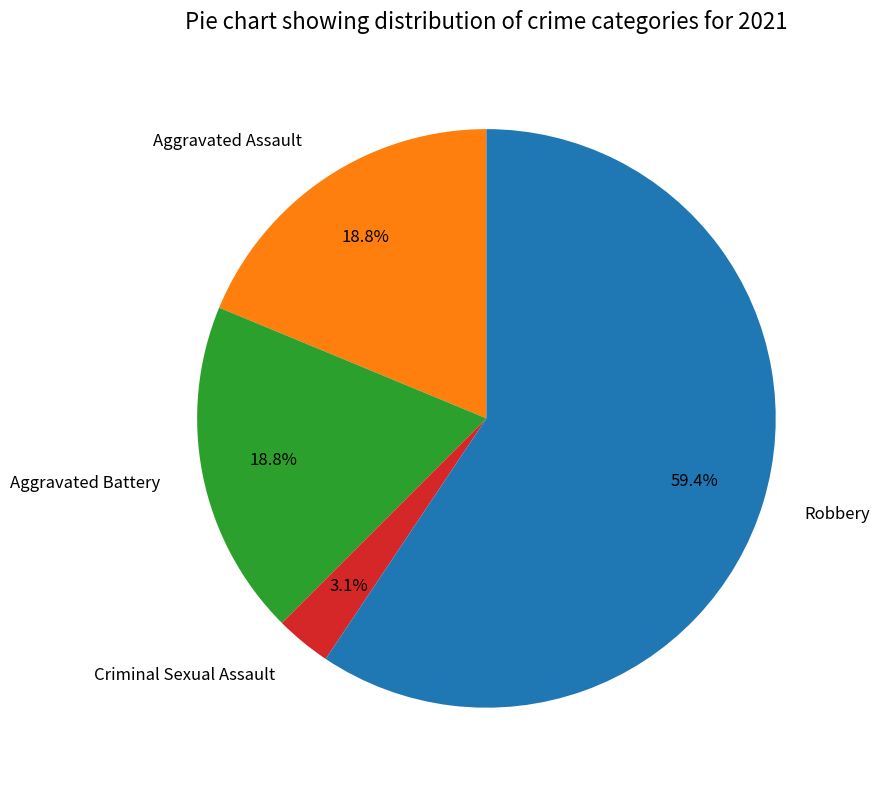

Combined, what portion of the pie is Criminal Sexual Assault and Aggravated Battery?

21.9%